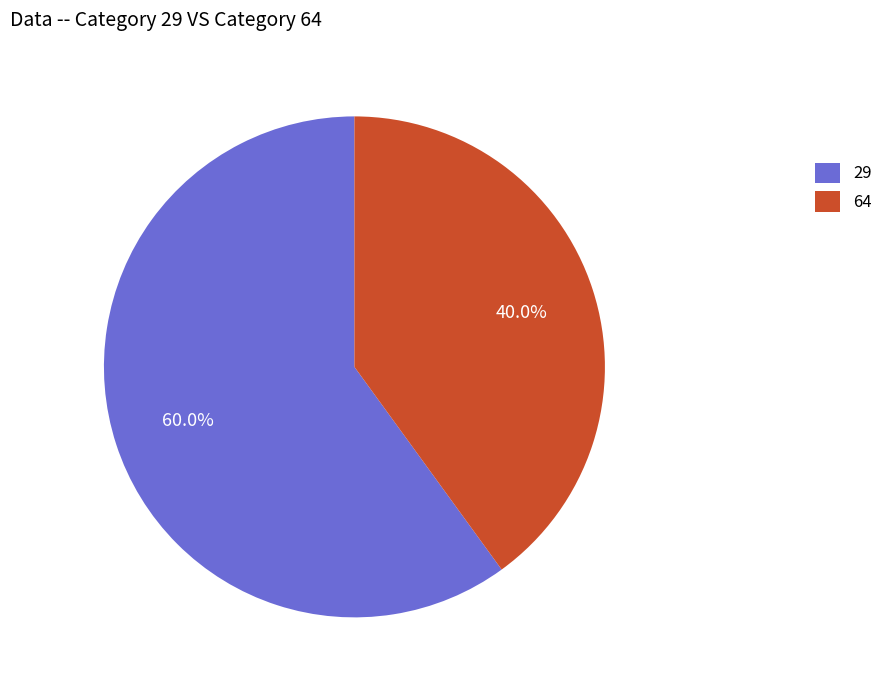

What is the smallest slice in the pie chart?

64